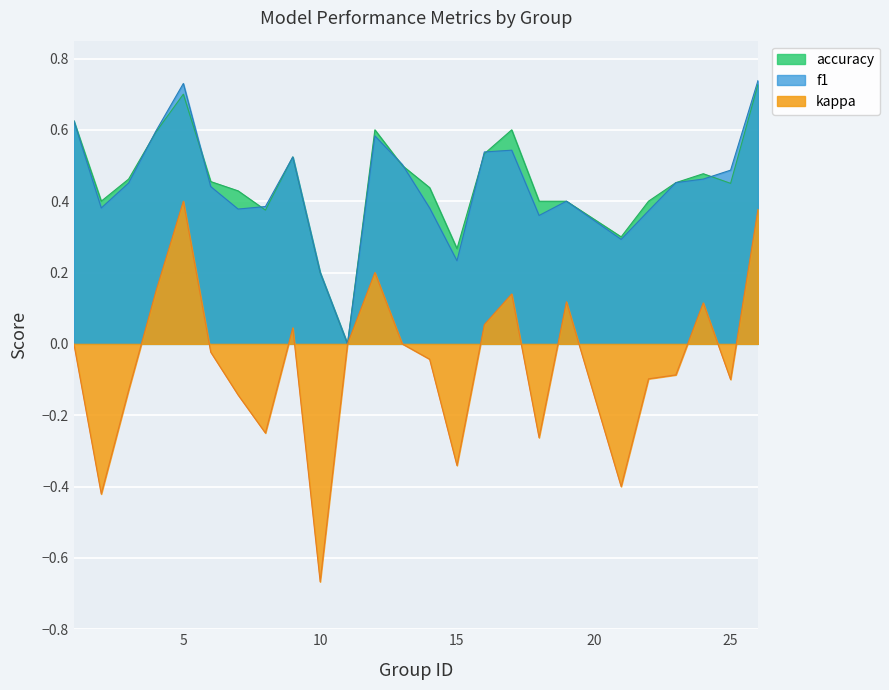

What is the difference between the second highest and second lowest values in the f1 series?

0.5